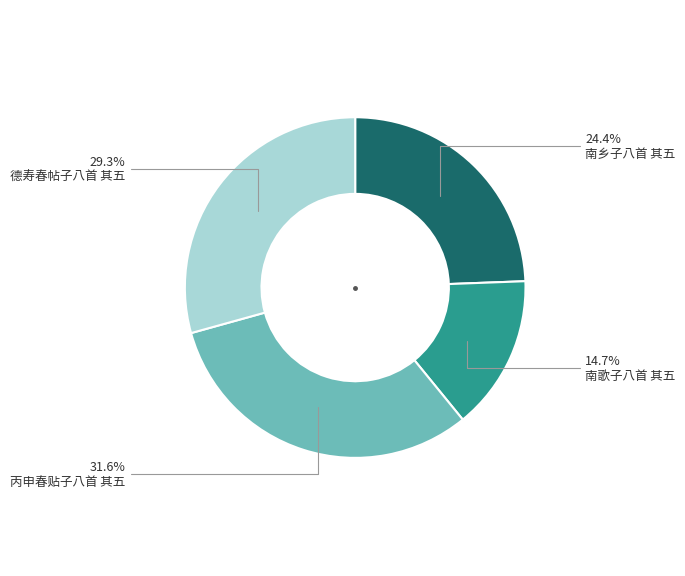

How many slices are in this pie chart?

4